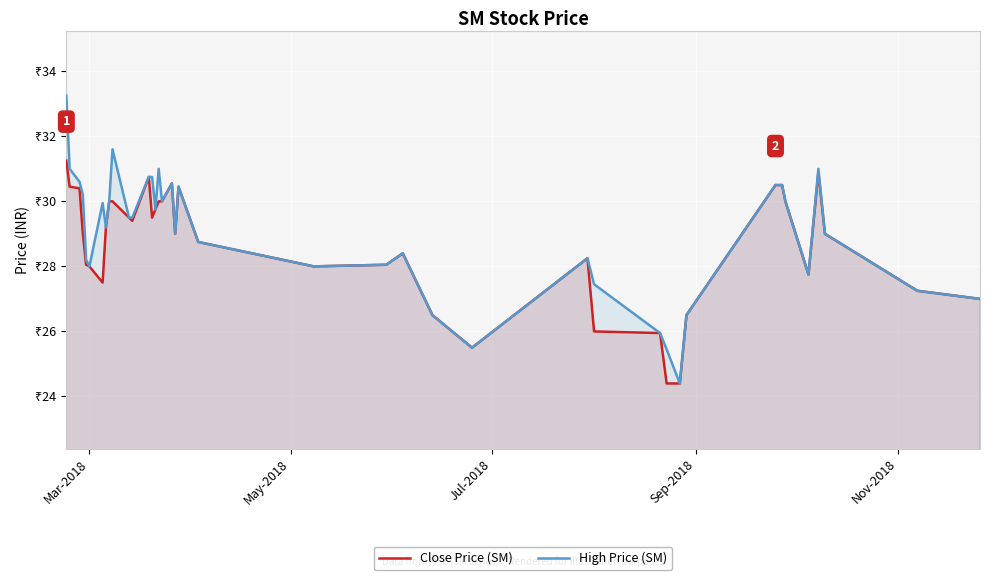

How many lines are shown in the chart?

2